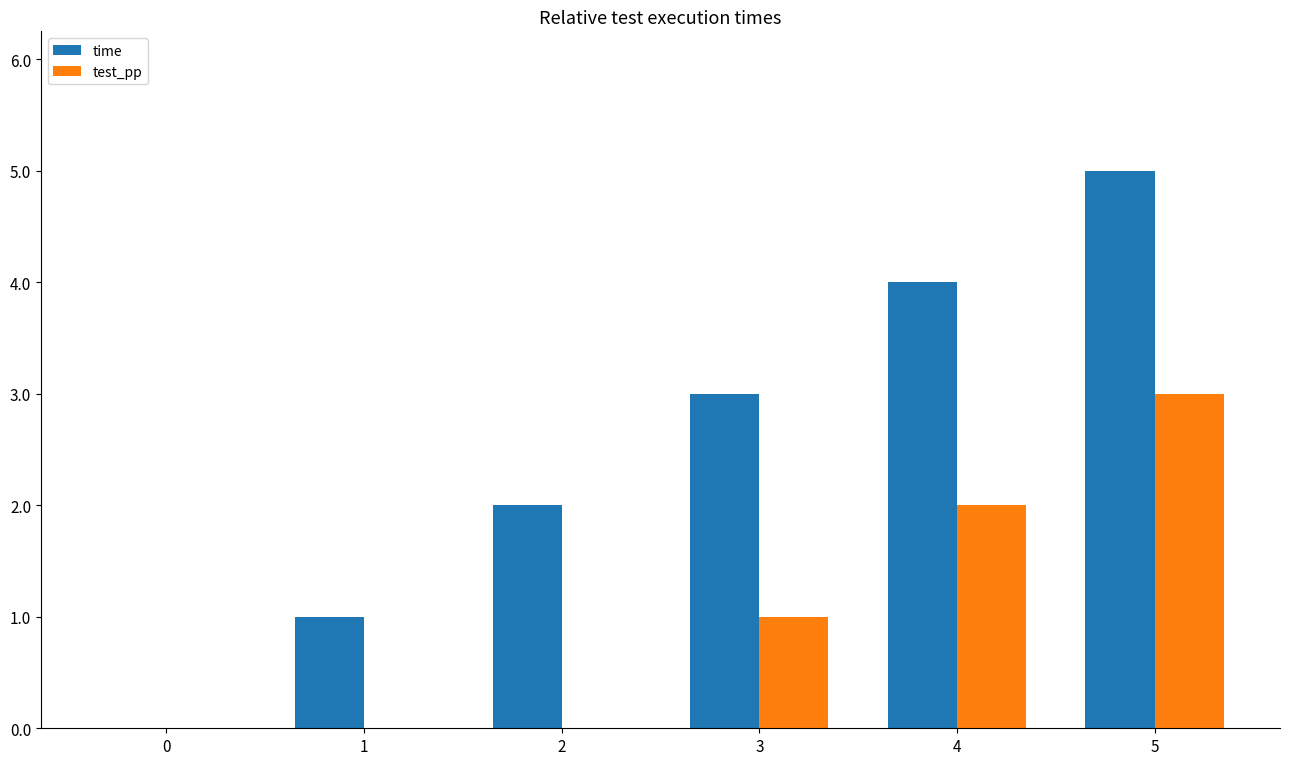

How many groups of bars are there?

6